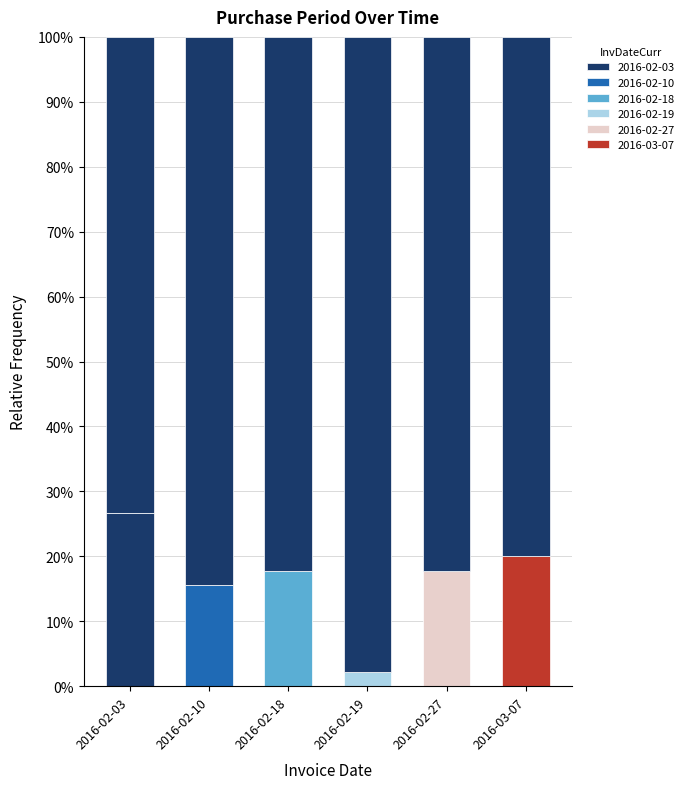

What is the value of the 4th bar from the left?

1.0